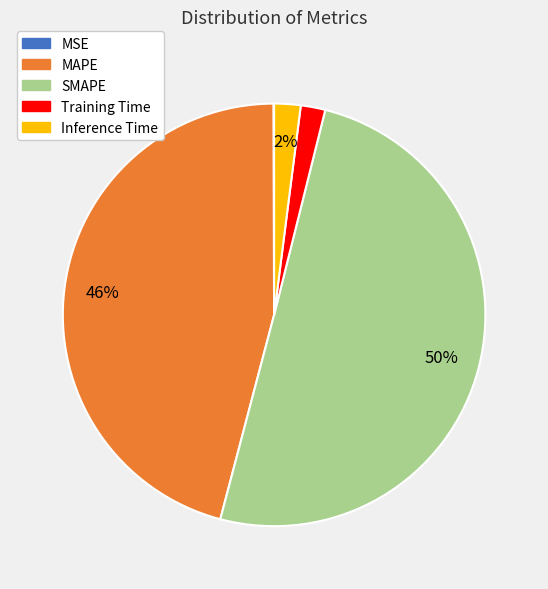

Does Inference Time represent more than half of the total?

No